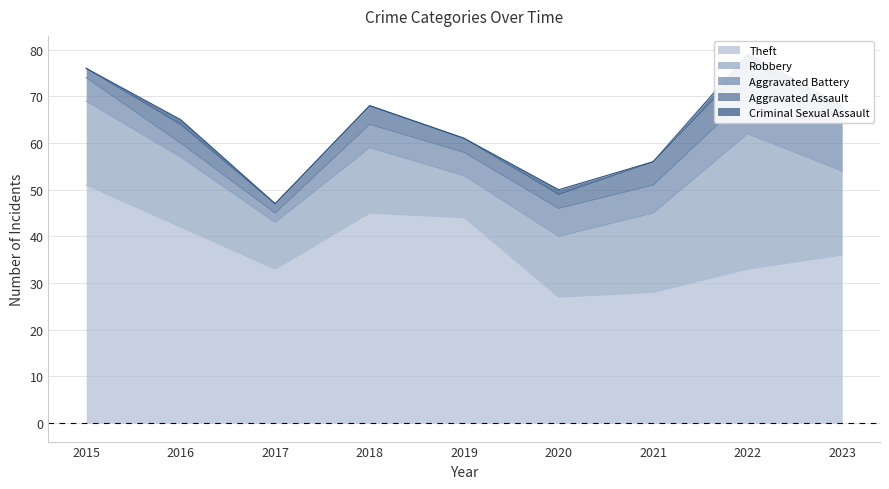

At which label does Criminal Sexual Assault reach its peak?

2022